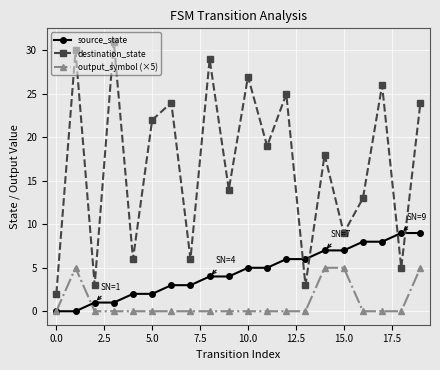

Reading left to right, what are all the values shown in this chart?

source_state: 0	0	1	1	2	2	3	3	4	4	5	5	6	6	7	7	8	8	9	9
destination_state: 2	30	3	31	6	22	24	6	29	14	27	19	25	3	18	9	13	26	5	24
output_symbol (×5): 0	5	0	0	0	0	0	0	0	0	0	0	0	0	5	5	0	0	0	5